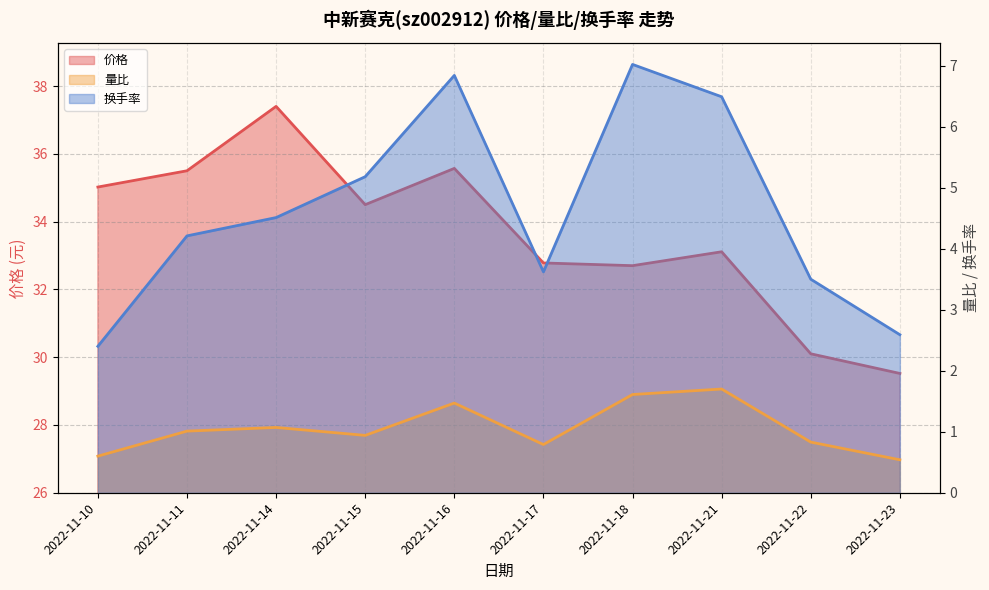

What is the sum of the 量比 values at 2022-11-15 and 2022-11-22?

1.8